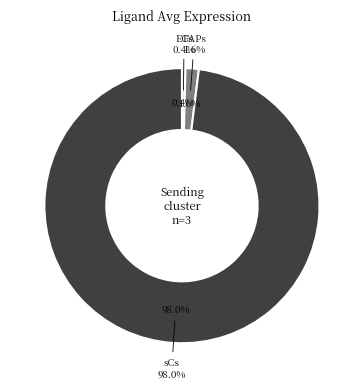

Which slice is the smallest?

ECs